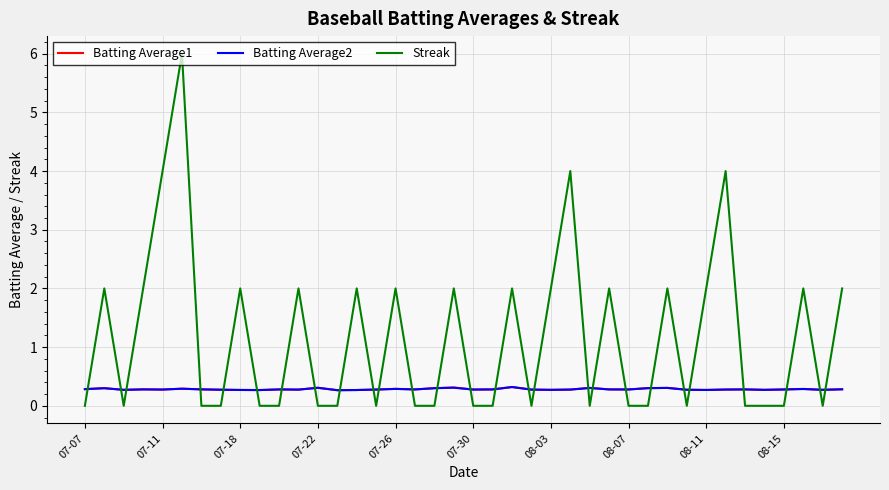

True or false: Batting Average1 and Streak intersect in this chart.

True